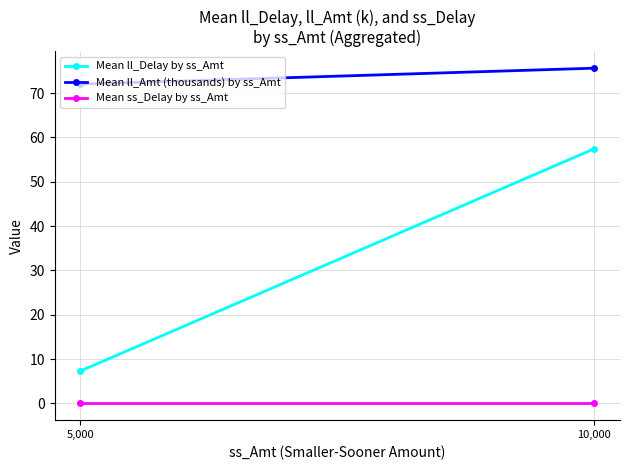

How many distinct data groups are displayed?

3